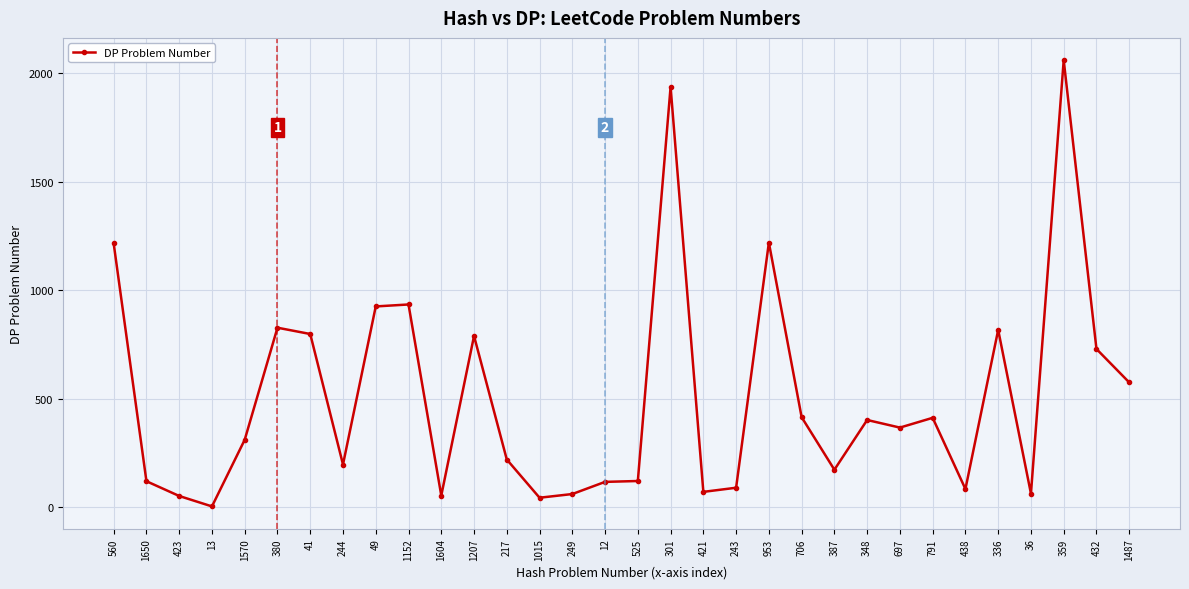

At which label is the value closest to 1032?

1152